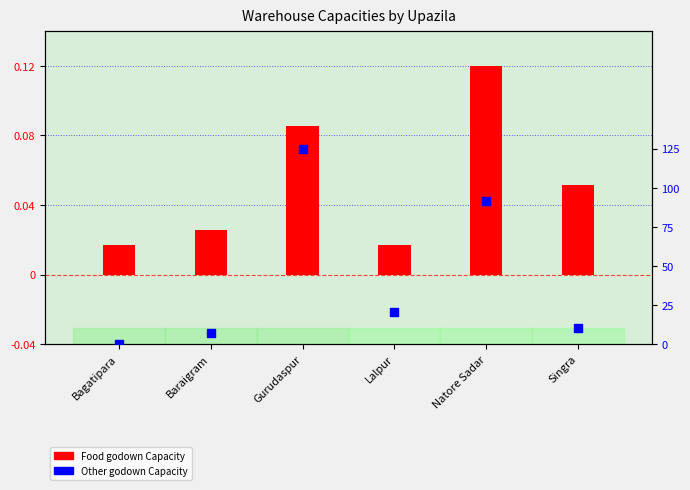

Is the value of Other godown Capacity at Baraigram greater than the value of Food godown Capacity at Gurudaspur?

No